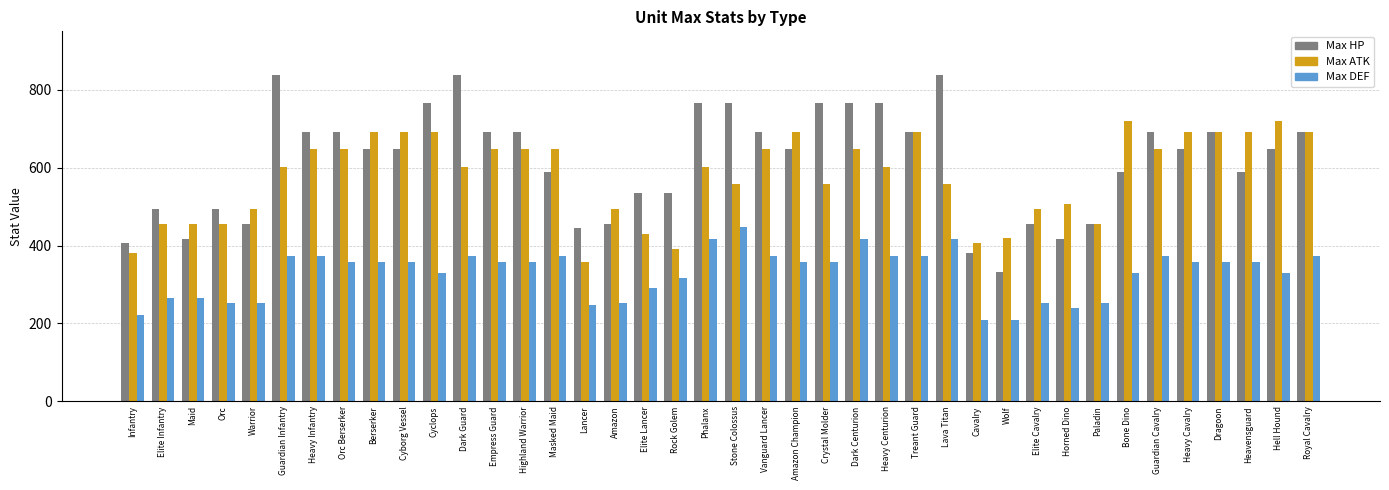

At Hell Hound, list the series in order from smallest to largest.

Max DEF, Max HP, Max ATK